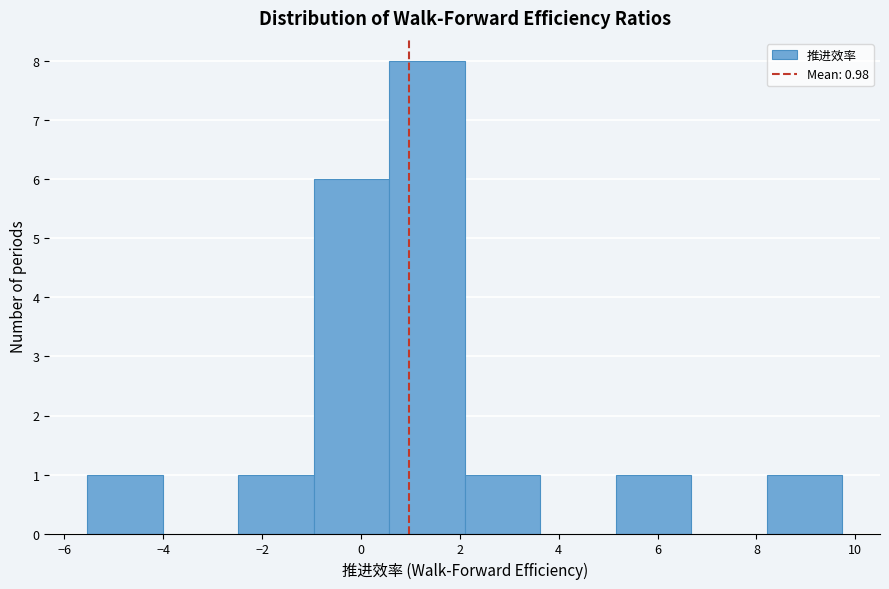

Over which range of the x-axis is the bar tallest?

0.6 to 2.0